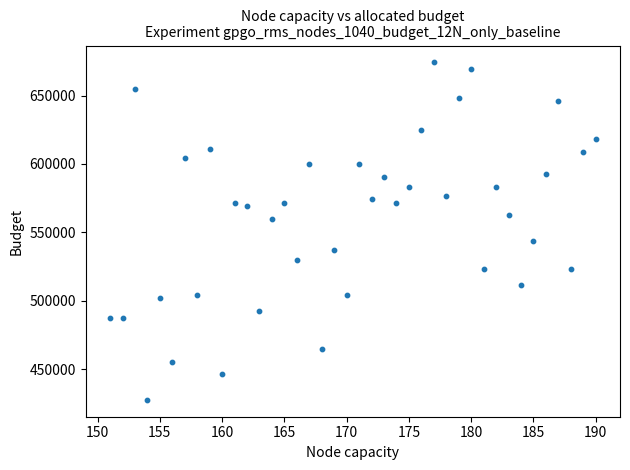

What is the range of X values (max minus min)?

39.0